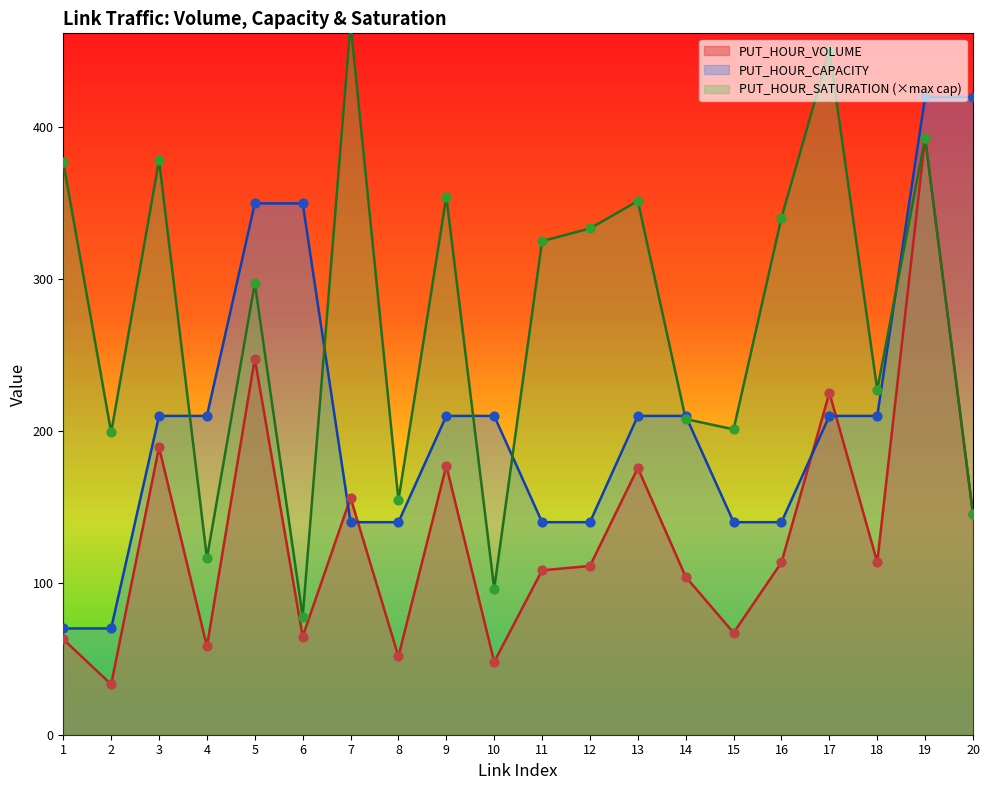

At how many categories does at least one series exceed 251?

13